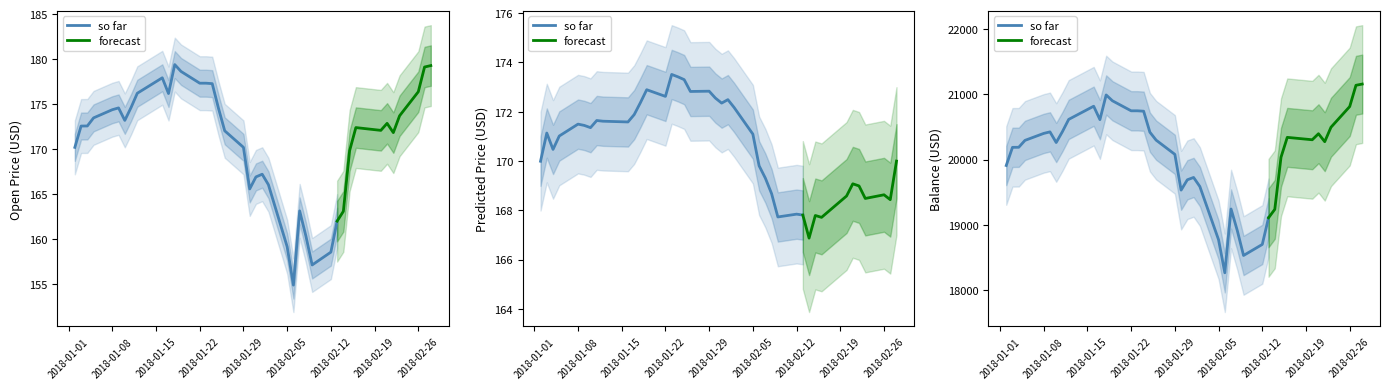

True or false: open and balance intersect in this chart.

False